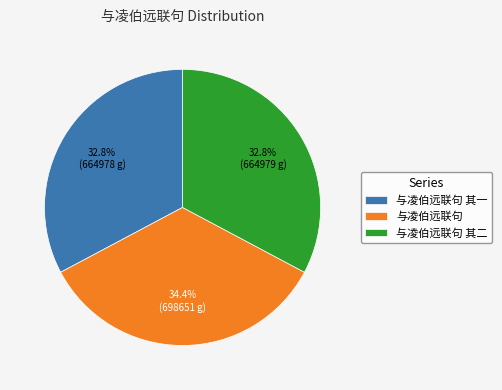

Is 与凌伯远联句 其二 the majority of the pie?

No